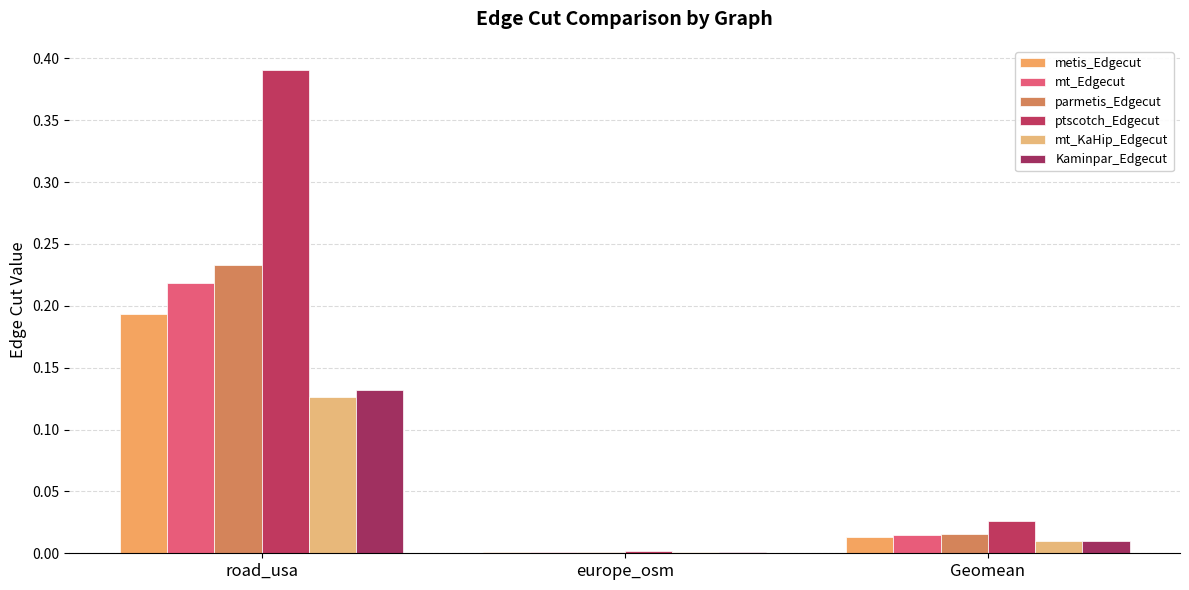

Are the bars grouped side by side (vs. stacked)?

Yes